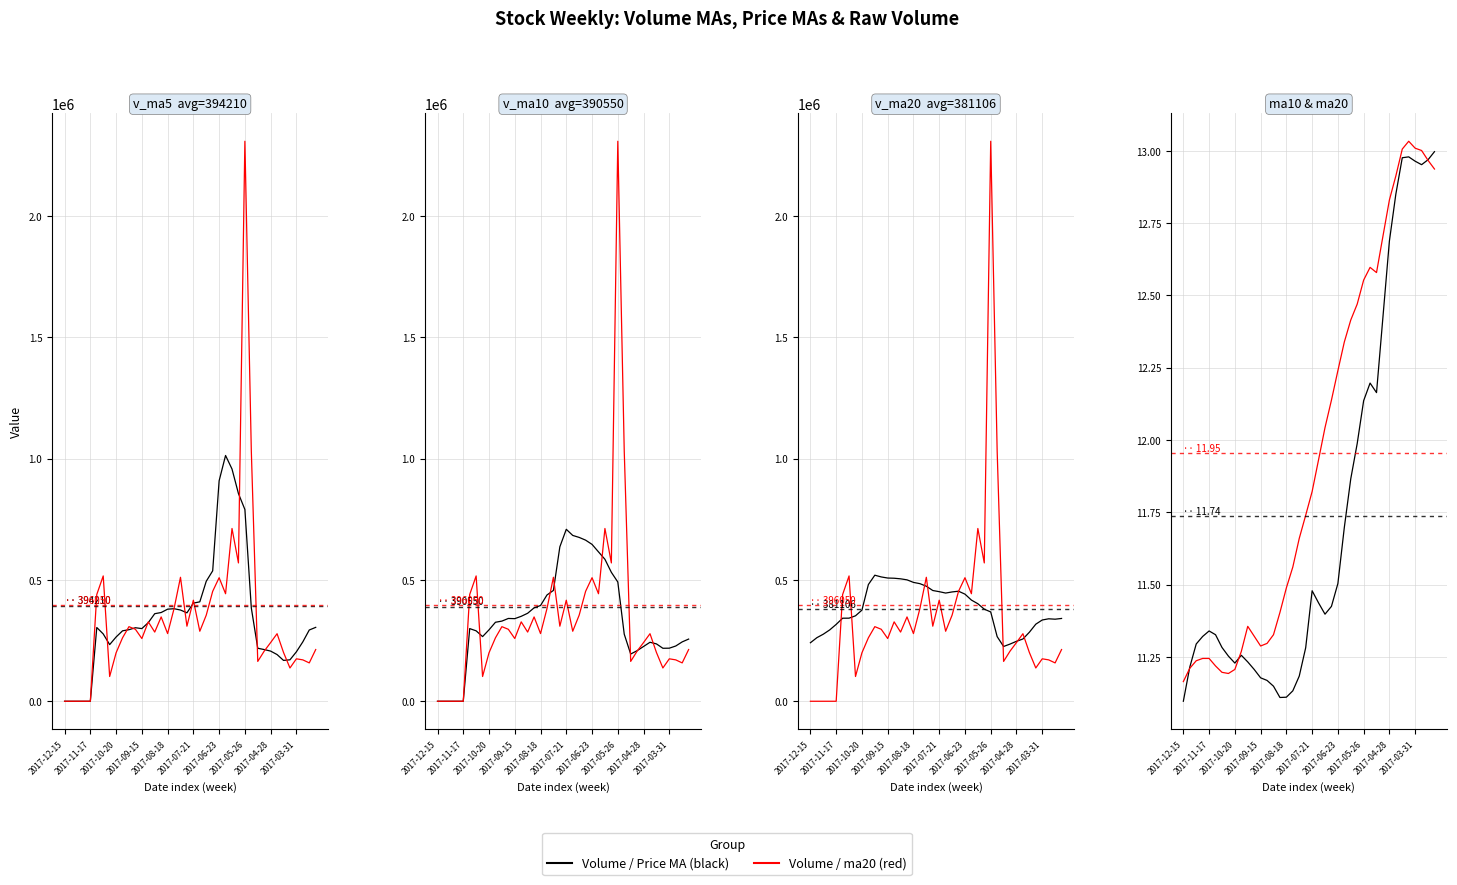

Rank the series at 26 from lowest to highest value.

ma10, ma20, v_ma20, v_ma10, volume, v_ma5